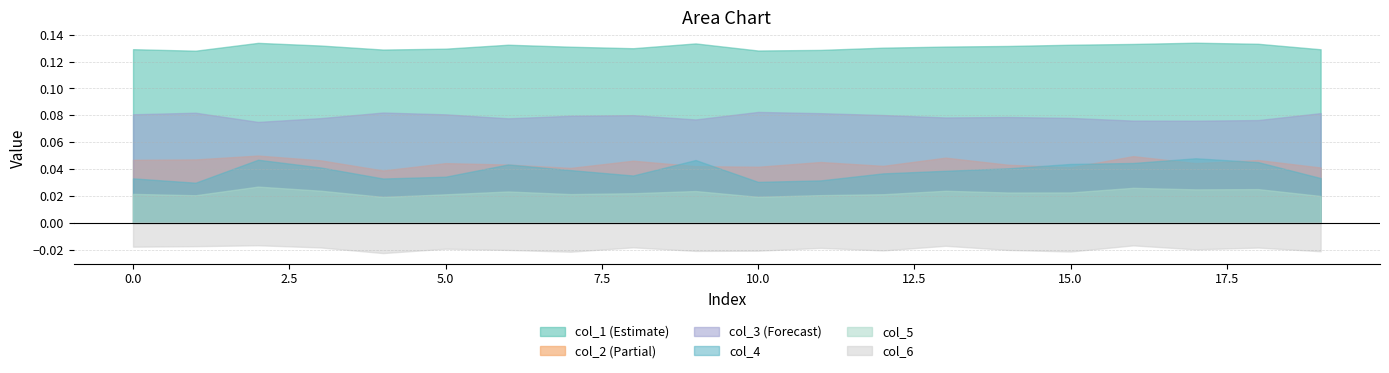

Which series has the largest total across all categories?

col_1